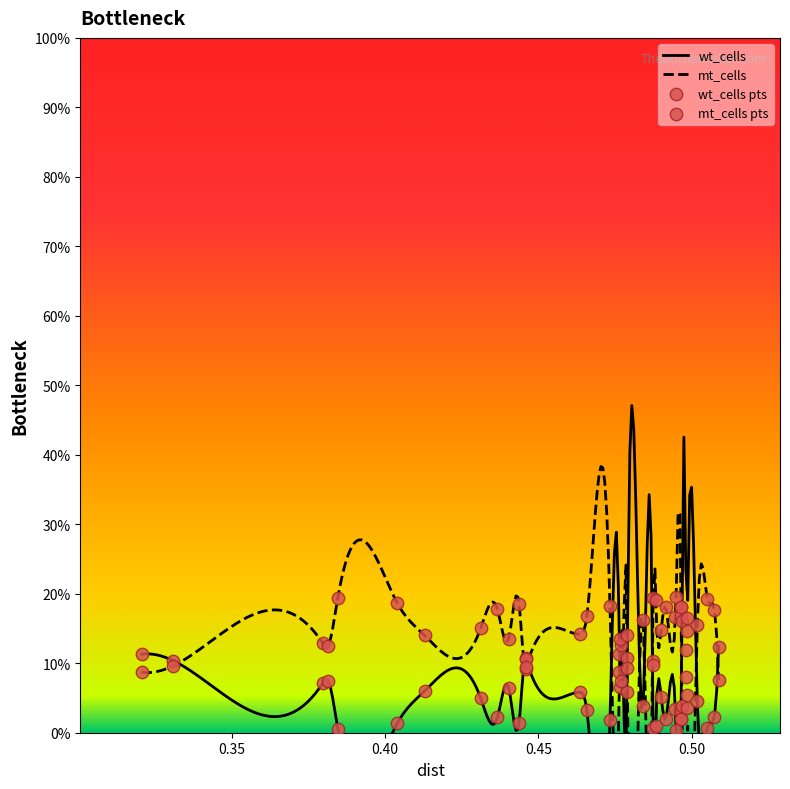

Which series reaches the maximum Y coordinate?

mt_cells